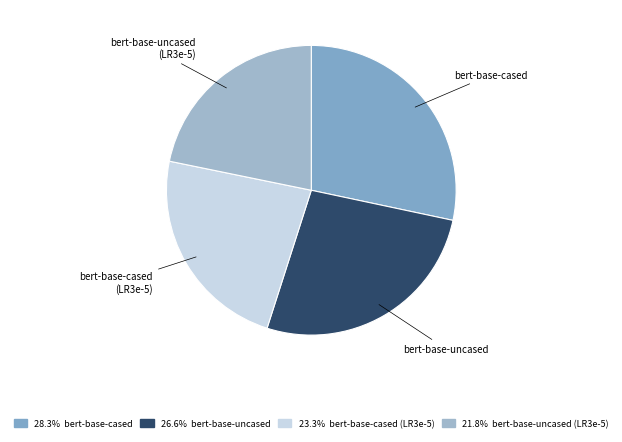

How many segments does this pie chart have?

4